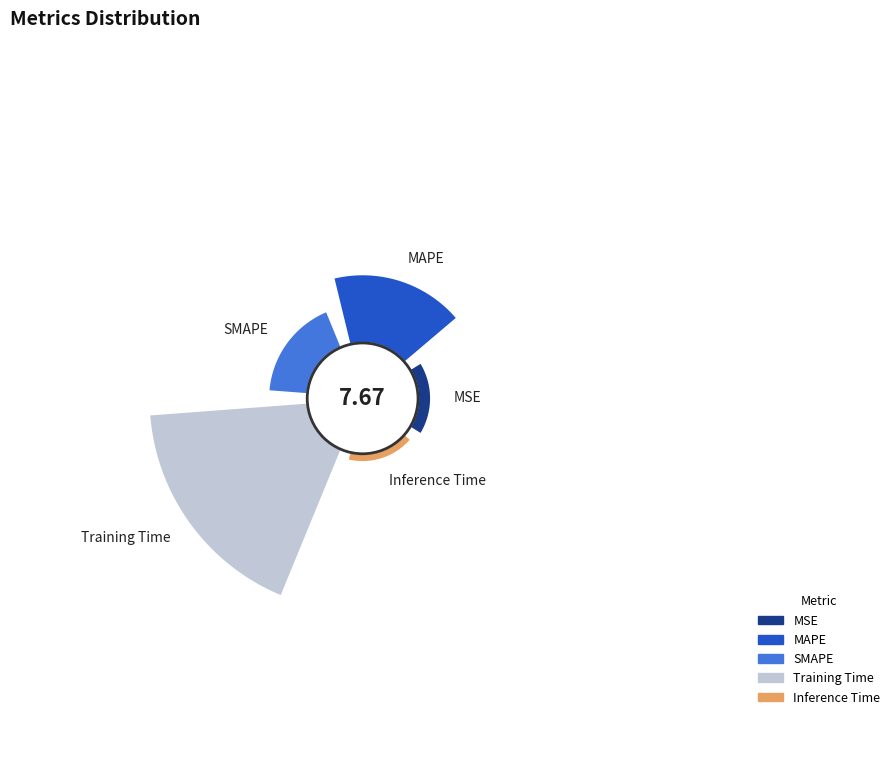

What is the smallest slice in the pie chart?

Inference Time